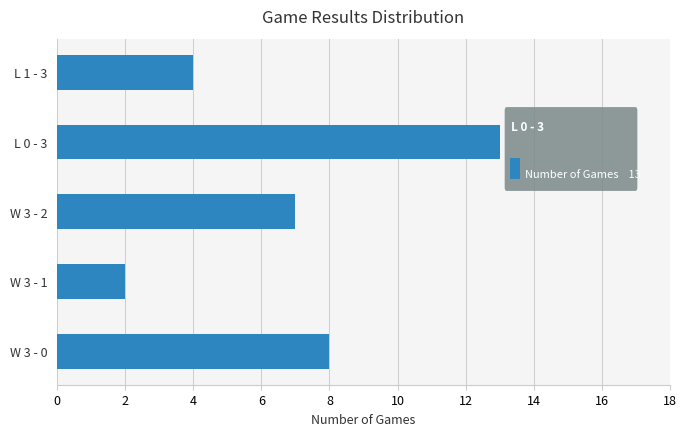

Reading bottom to top, transcribe all the data shown in this chart.

8	2	7	13	4